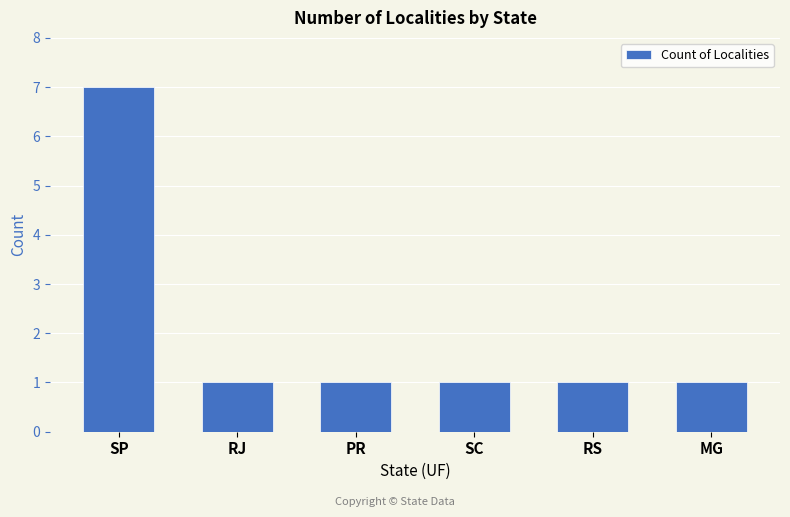

Which label corresponds to the largest value in the chart?

SP